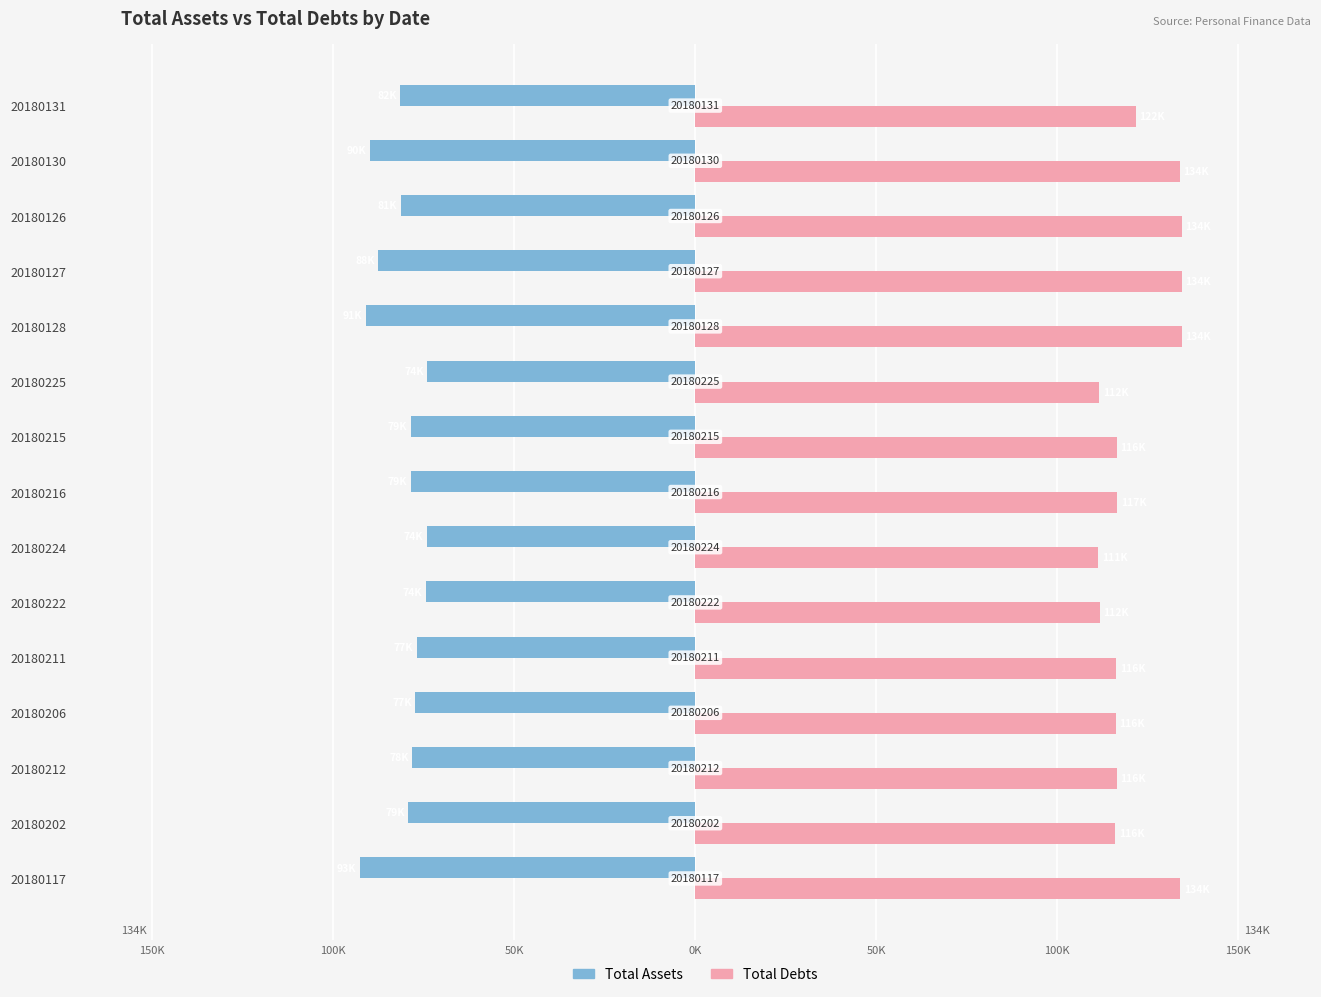

List the series in order of their overall mean, lowest first.

Total Assets, Total Debts